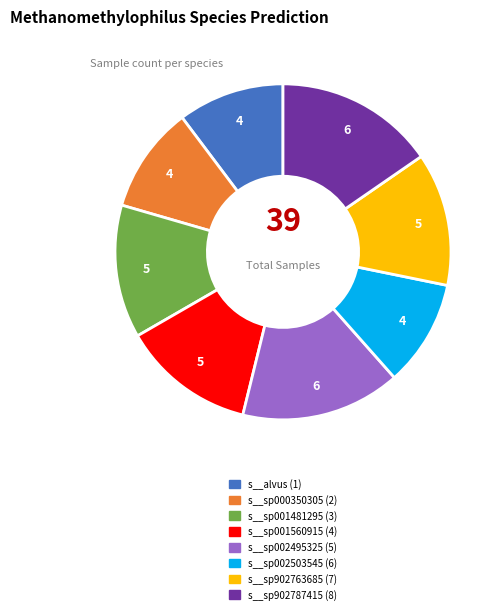

Is there any slice that represents more than half of the pie?

No